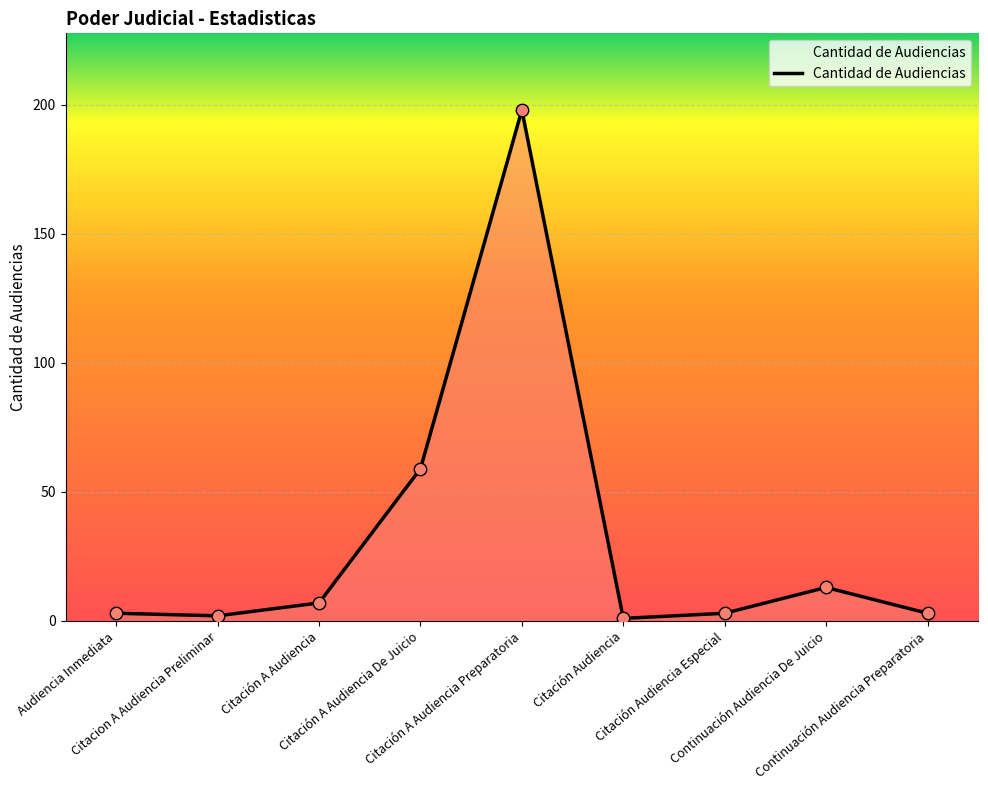

What is the ratio of the value at Continuación Audiencia Preparatoria to the value at Citación A Audiencia De Juicio?

0.1